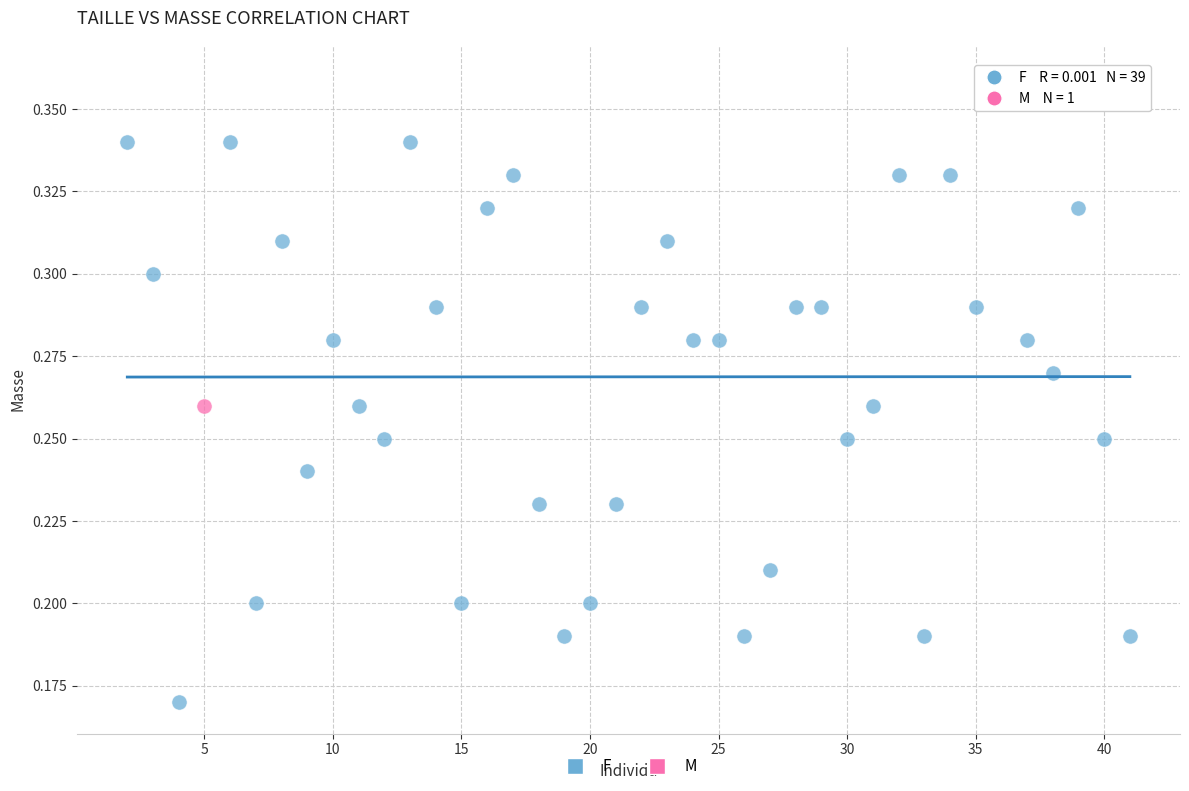

What are all the series names shown in the legend?

F, M